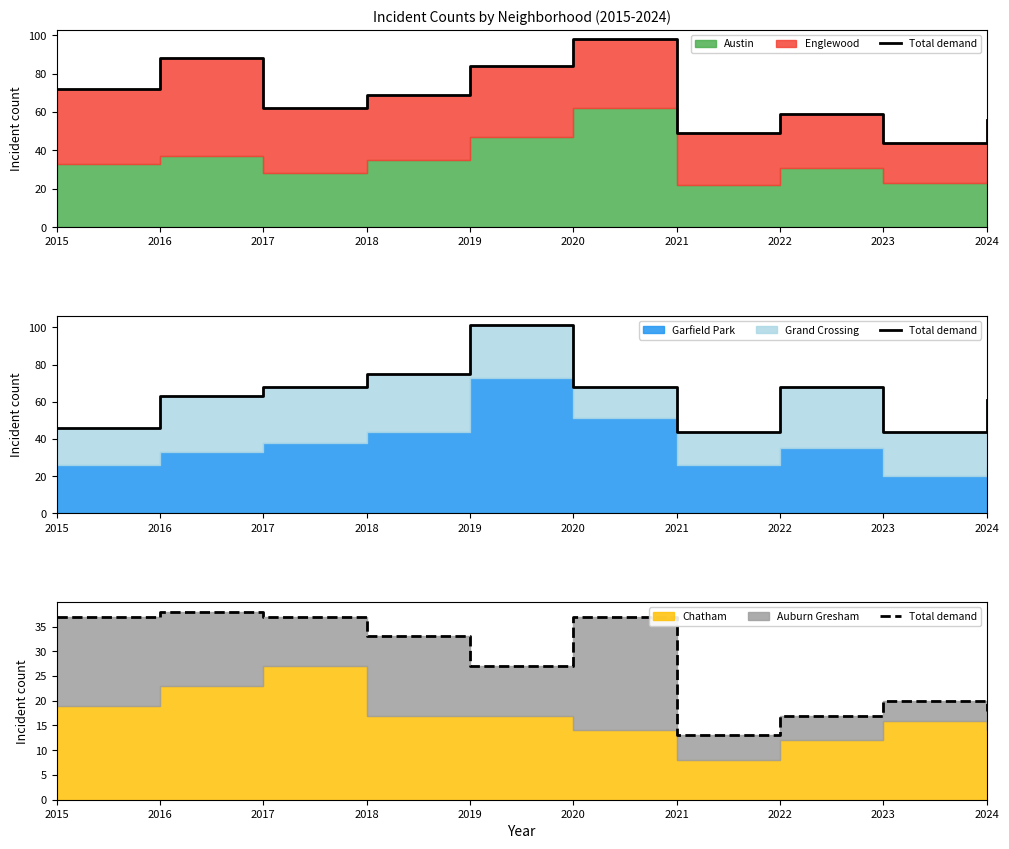

Is it true that the value at 2023 is 33?

False